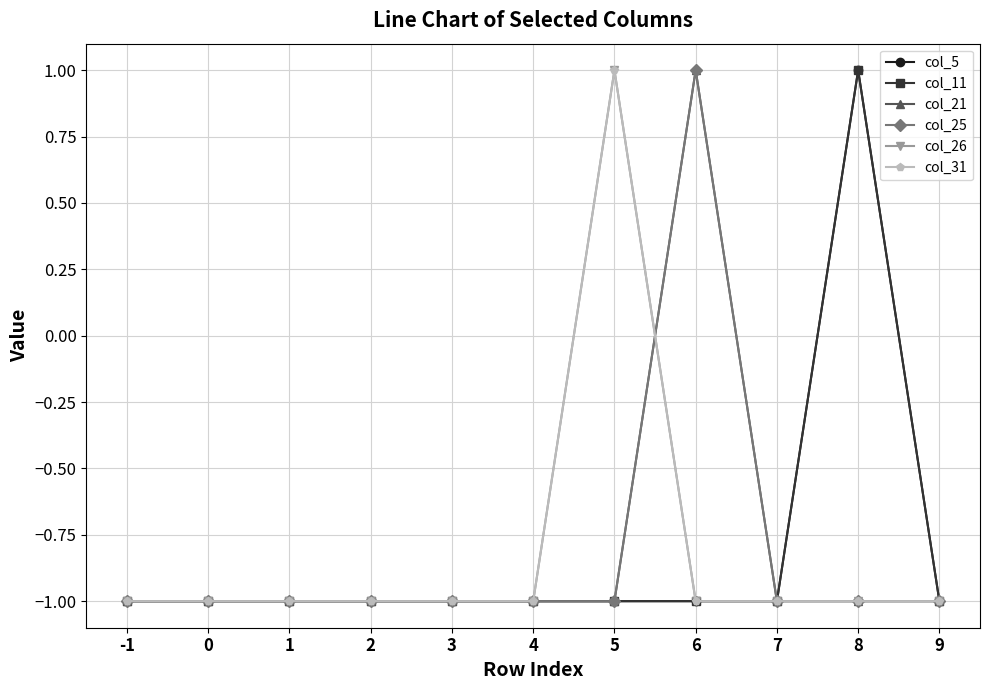

What is the value of the col_31 point at the 7th from the left?

1